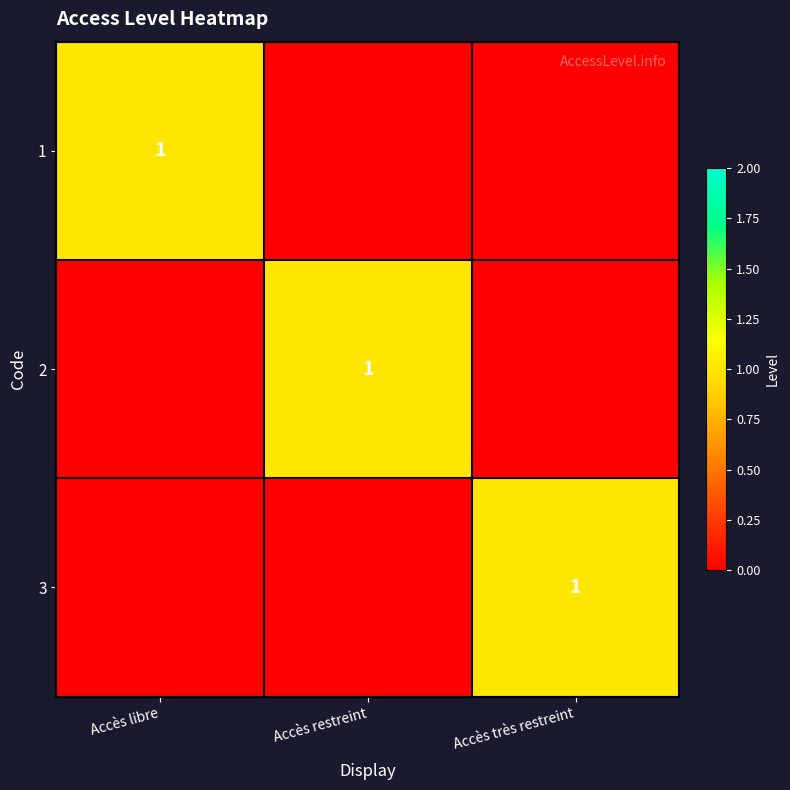

True or false: 2 has a value of 1 at Accès restreint.

True